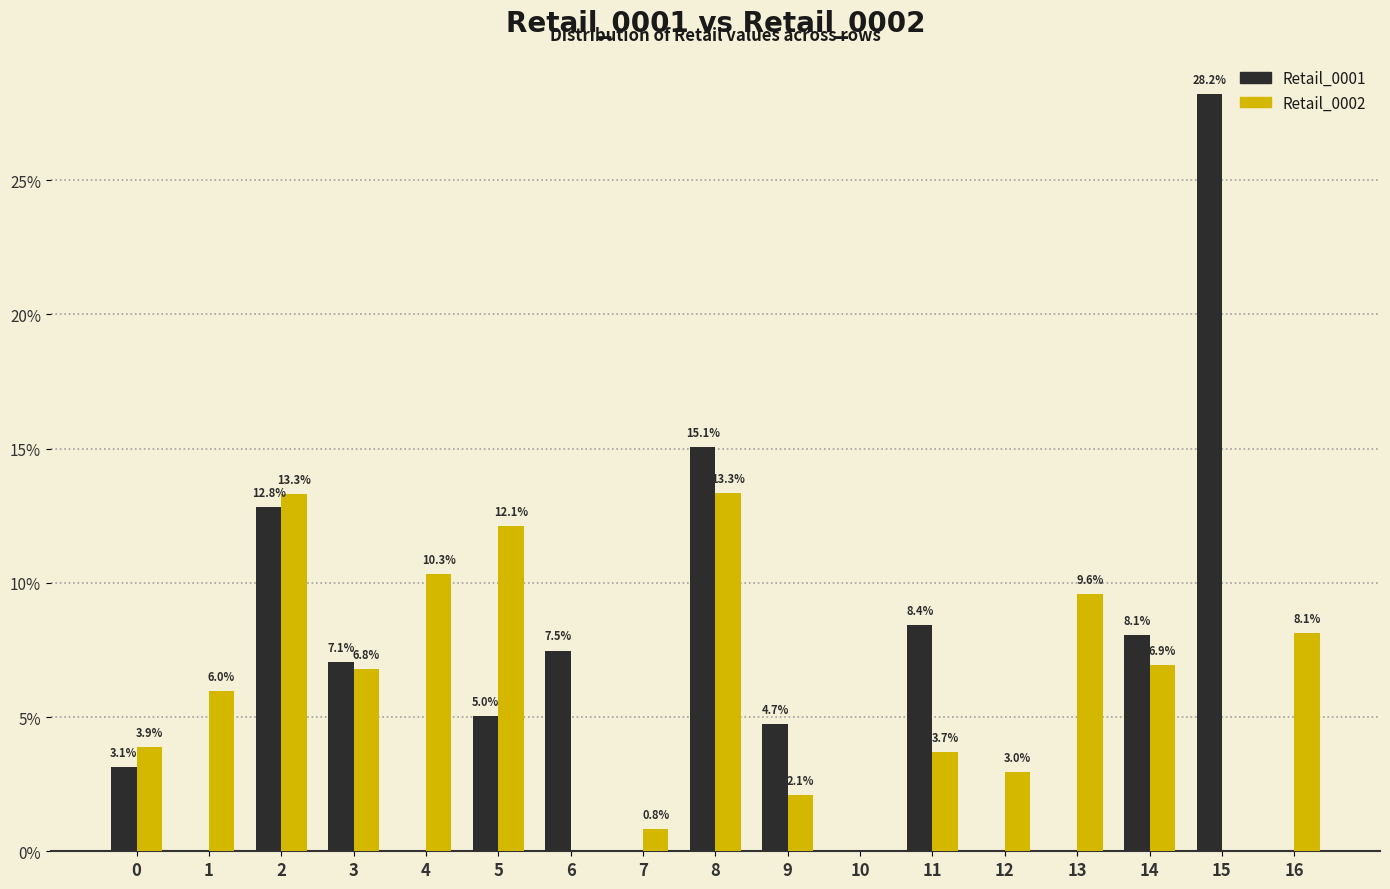

Reading right to left, extract all data points from this chart.

Retail_0001: 16=0.0	15=28.2	14=8.1	13=0.0	12=0.0	11=8.4	10=0.0	9=4.7	8=15.1	7=0.0	6=7.5	5=5.0	4=0.0	3=7.1	2=12.8	1=0.0	0=3.1
Retail_0002: 16=8.1	15=0.0	14=6.9	13=9.6	12=3.0	11=3.7	10=0.0	9=2.1	8=13.3	7=0.8	6=0.0	5=12.1	4=10.3	3=6.8	2=13.3	1=6.0	0=3.9